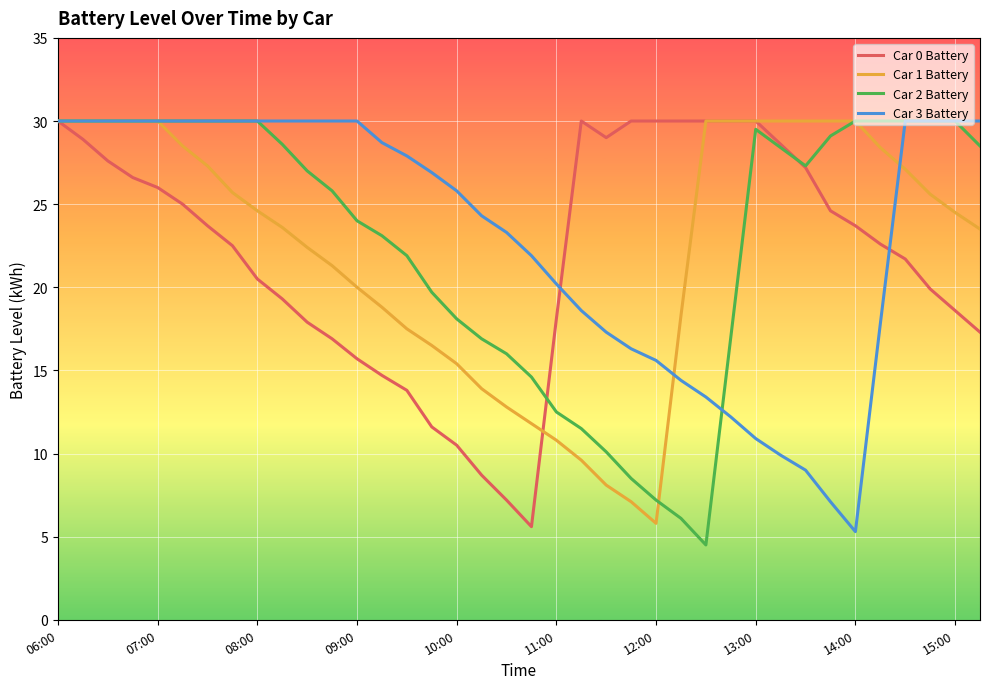

What is the smallest value displayed?

4.5